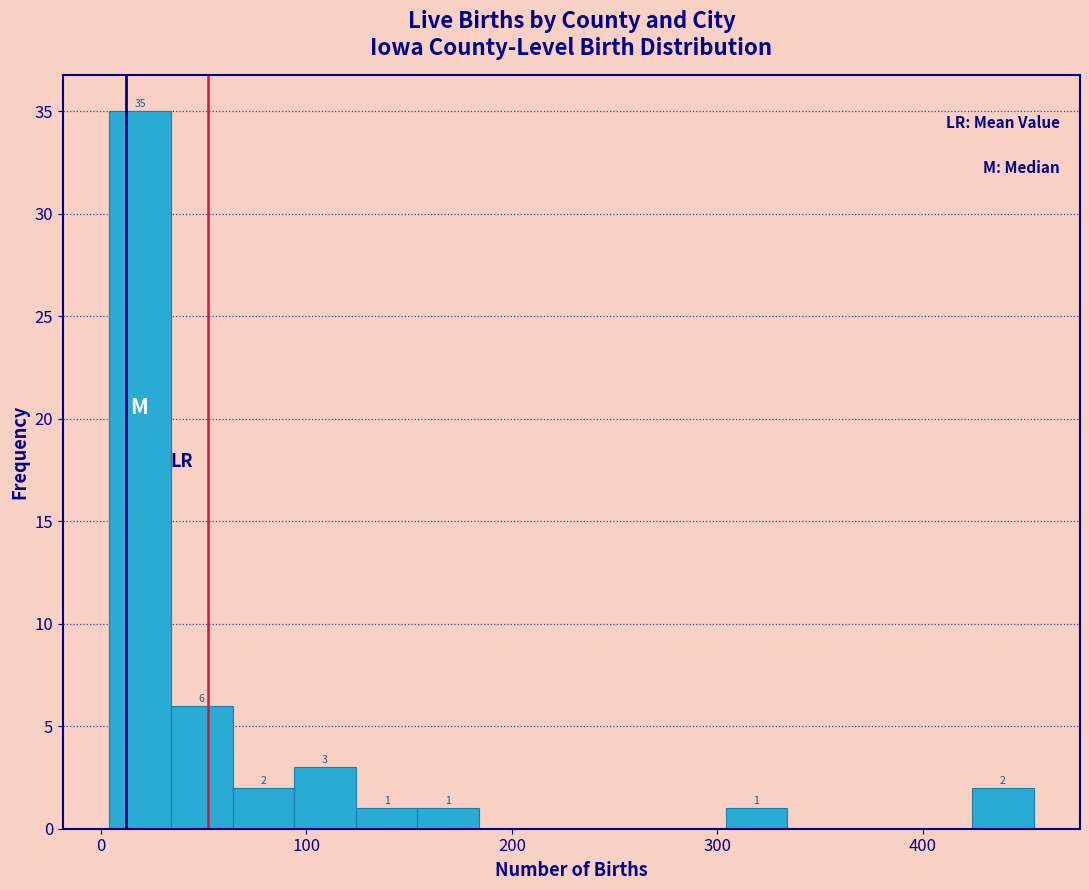

Around what value on the x-axis is the tallest bar? Give the approximate position of its centre, as read against the axis.

20